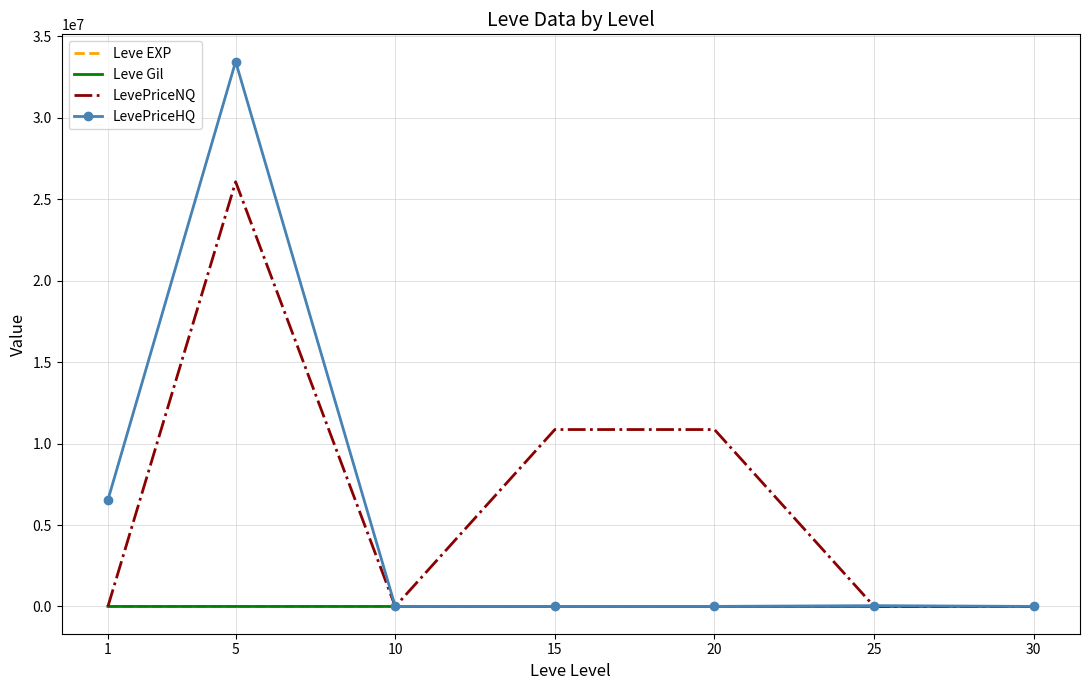

Is the value of LevePriceHQ at 1 greater than the value of Leve Gil at 10?

Yes